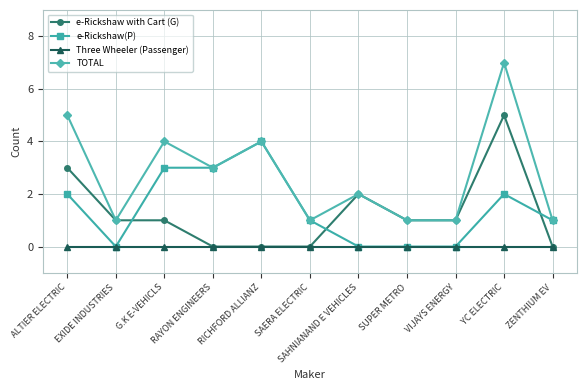

True or false: e-Rickshaw(P) has more than 1 points higher than both neighbors.

True